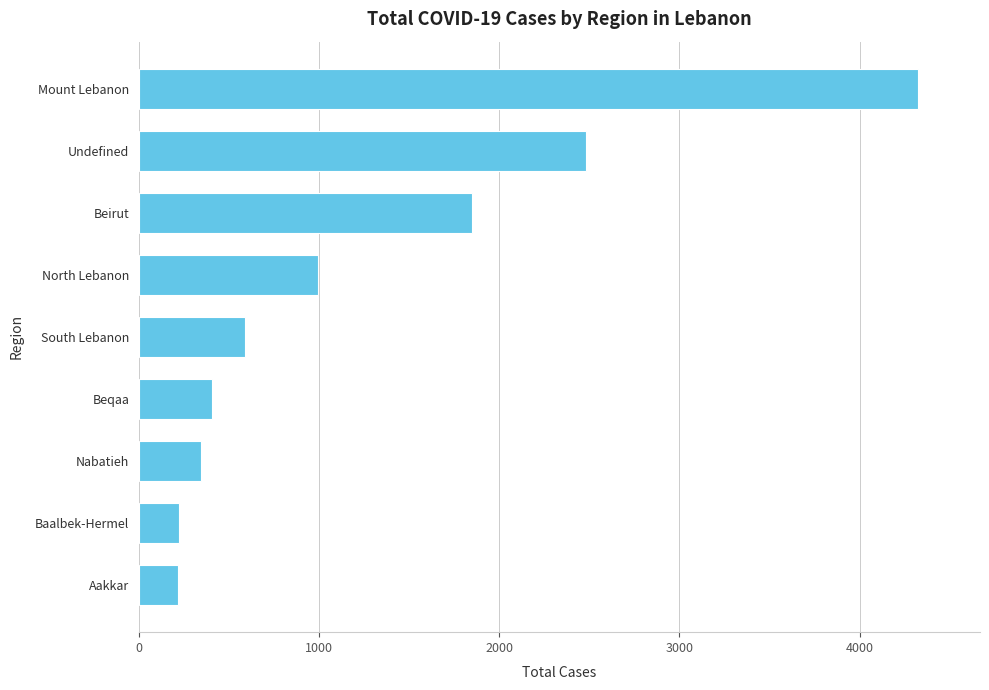

At which category does the chart reach its peak across all series?

Mount Lebanon